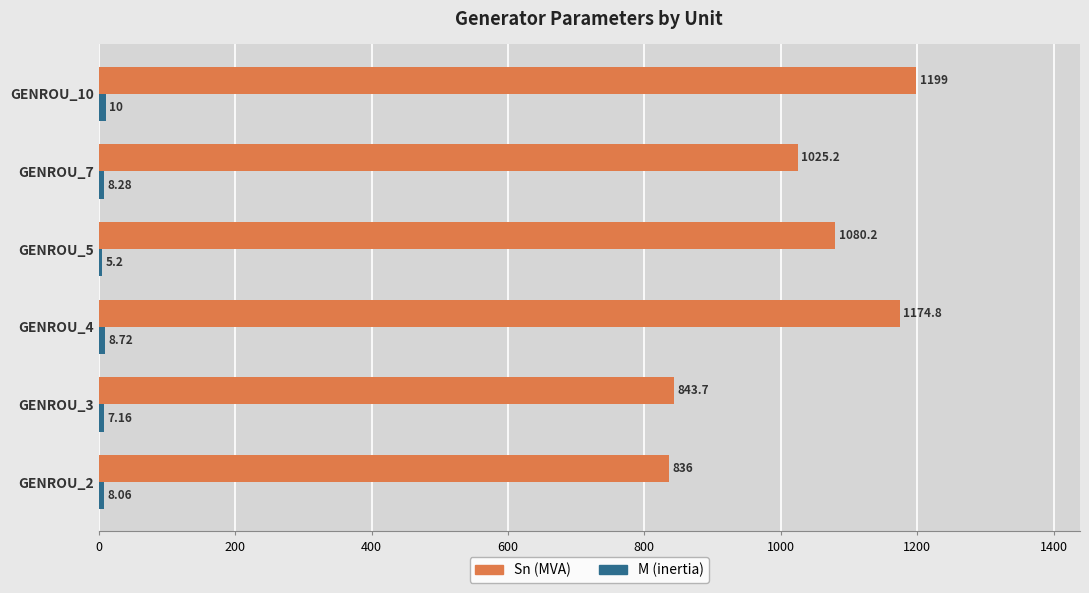

At how many categories does at least one series exceed 762?

6